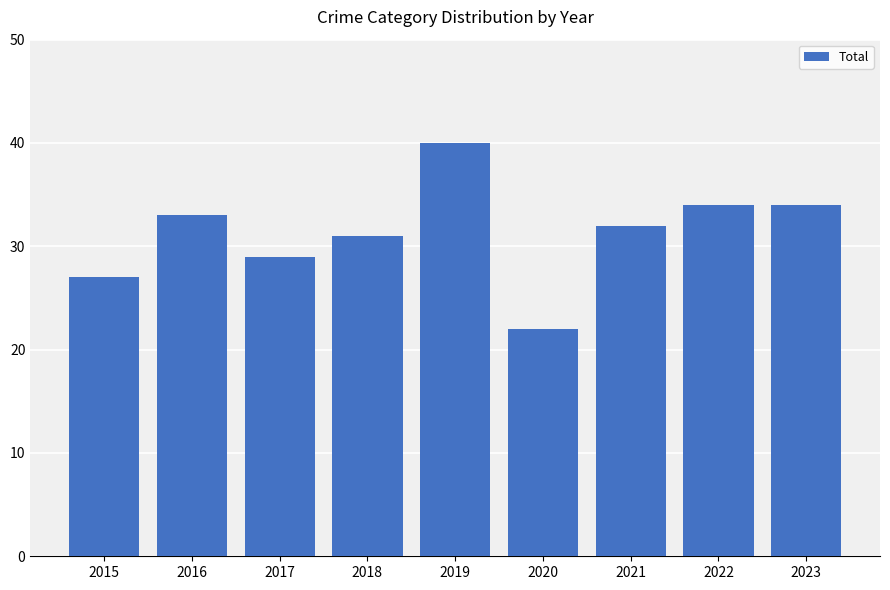

How many data points are less than 32?

4